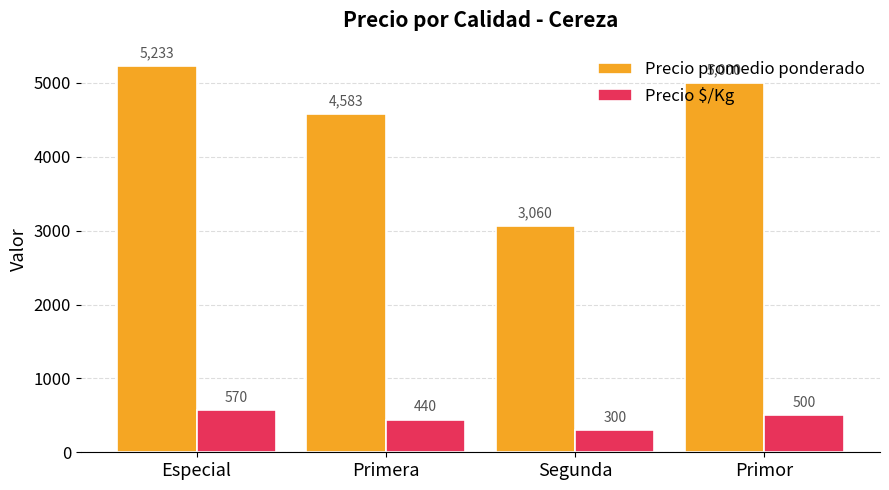

At Especial, list the series in order from largest to smallest.

Precio promedio ponderado, Precio $/Kg